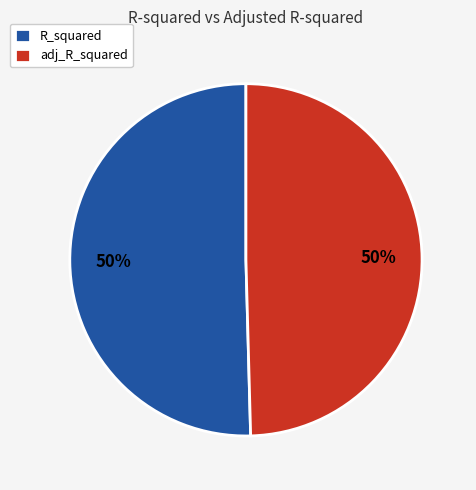

To the nearest percent, what percentage of the pie is adj_R_squared?

50%